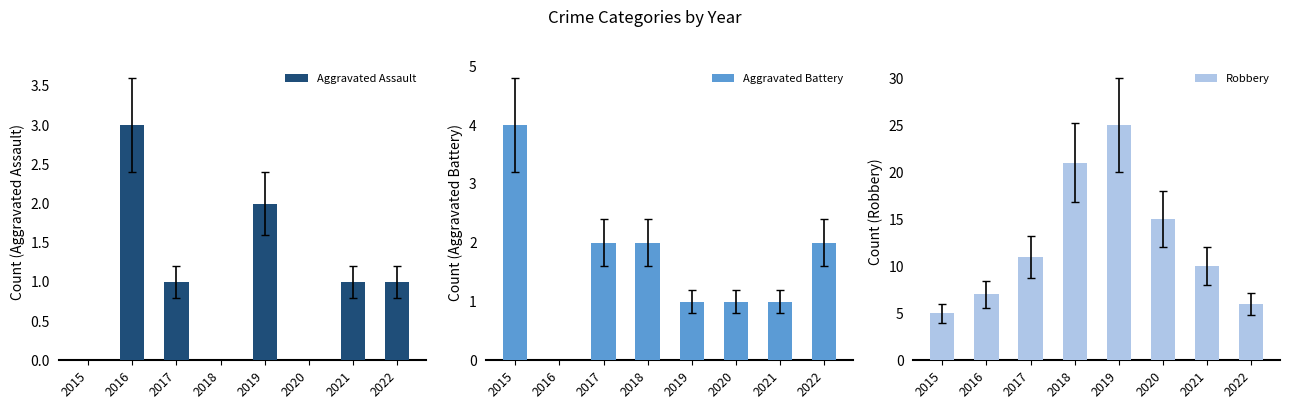

What is the highest value of the Robbery series?

25